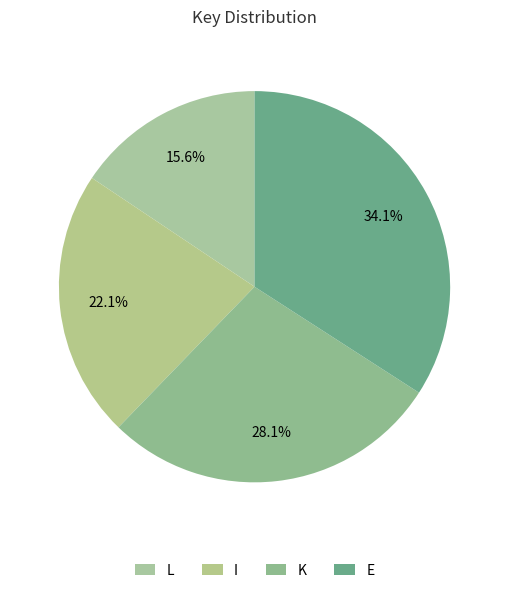

Does K represent more than half of the total?

No